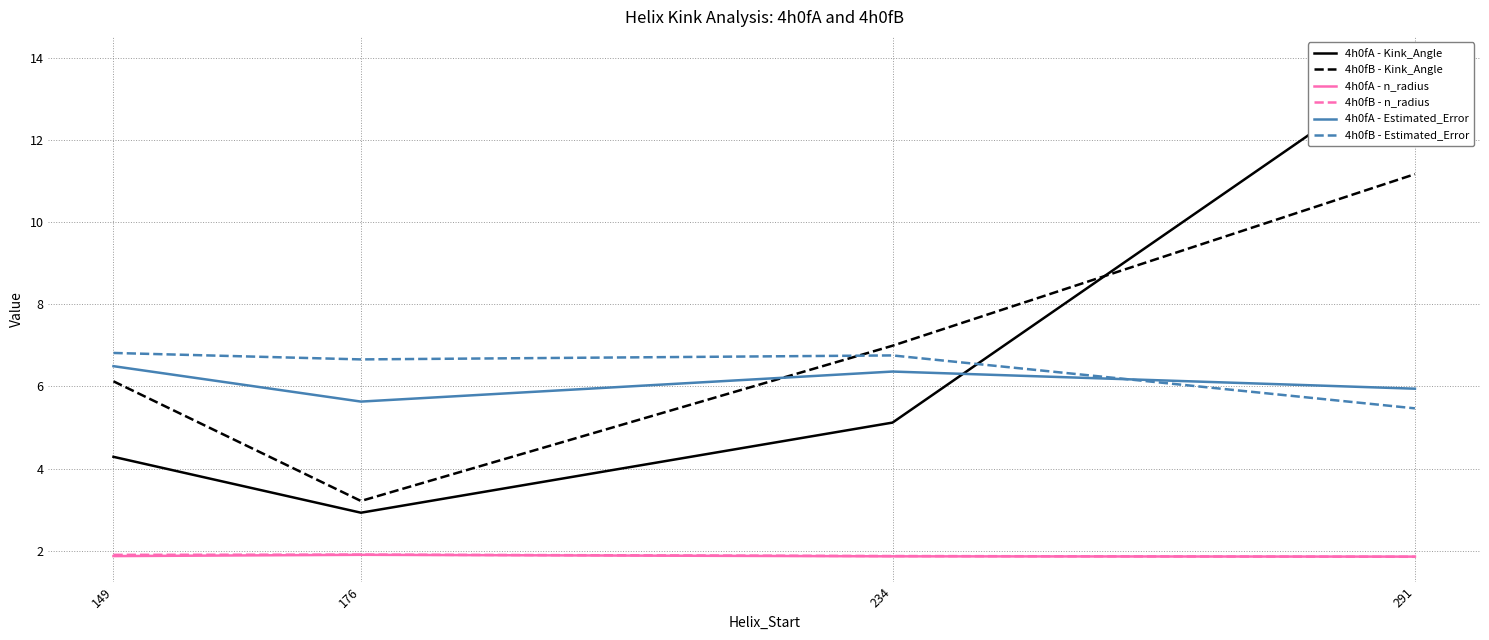

Count the 4h0fA - n_radius values in the range 1 to 2.

4